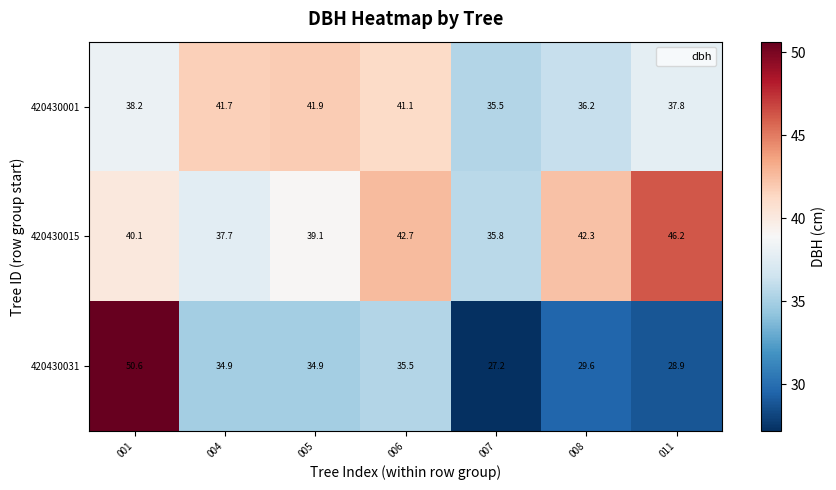

What is the highest value of the 420430001 series?

41.9